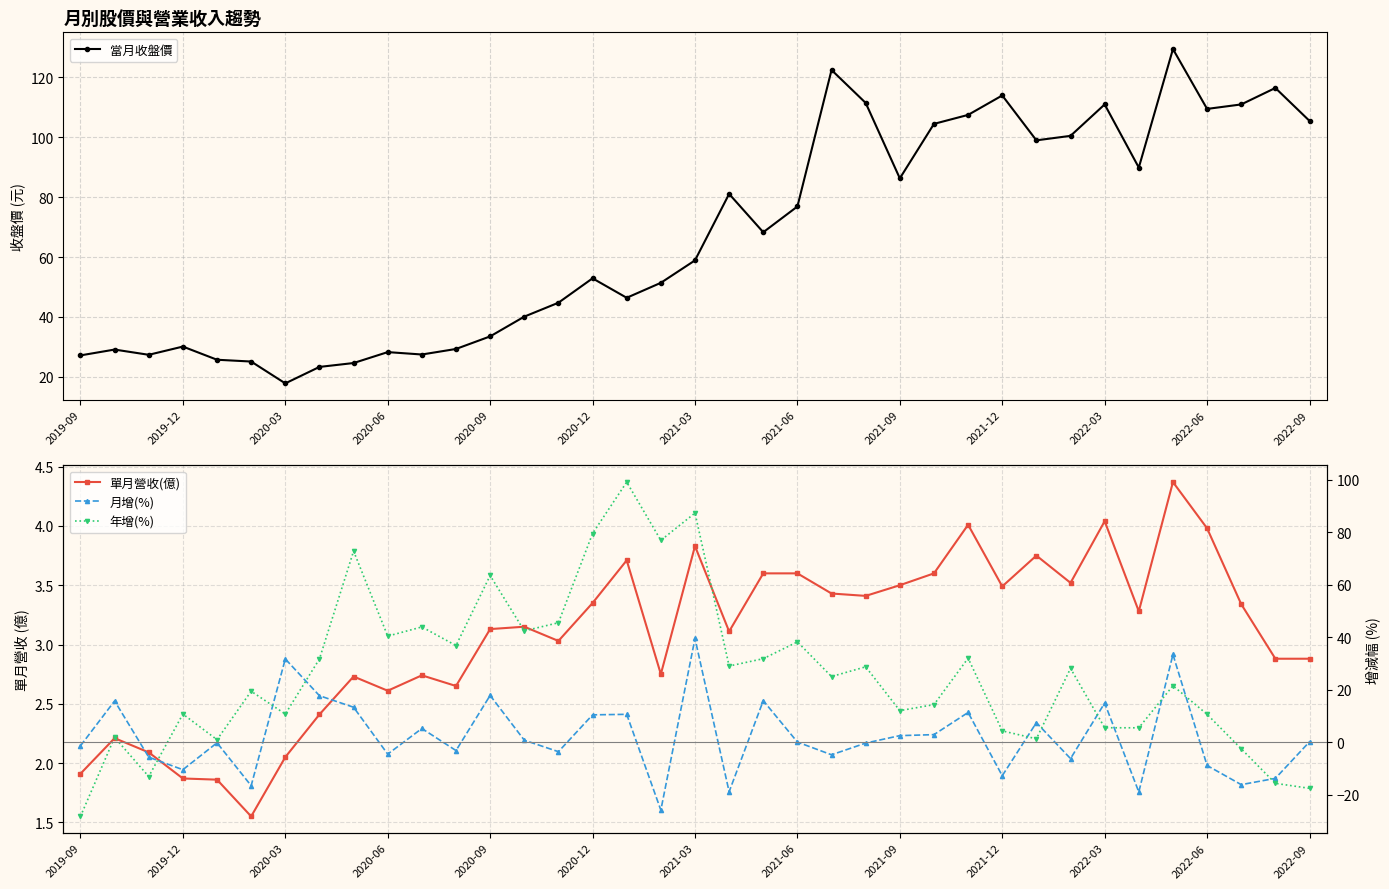

What are all the series names shown in the legend?

當月收盤價, 單月營收(億), 月增(%), 年增(%)